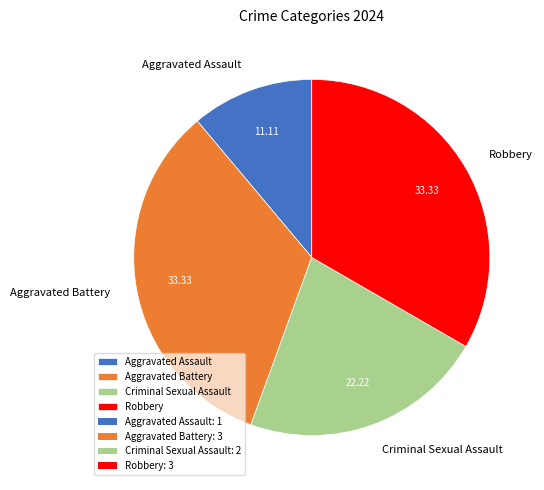

Which has a higher value, Aggravated Battery or Aggravated Assault?

Aggravated Battery